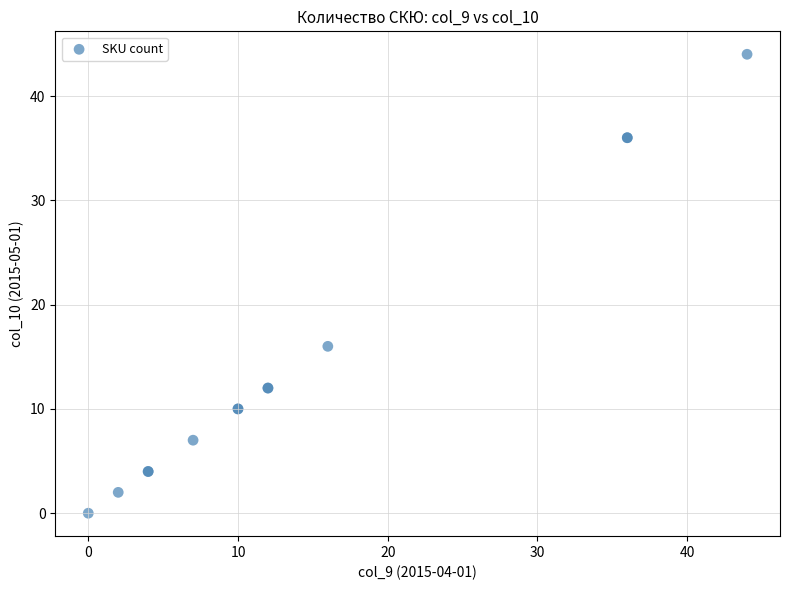

What Y value in the scatter plot is closest to 22?

16